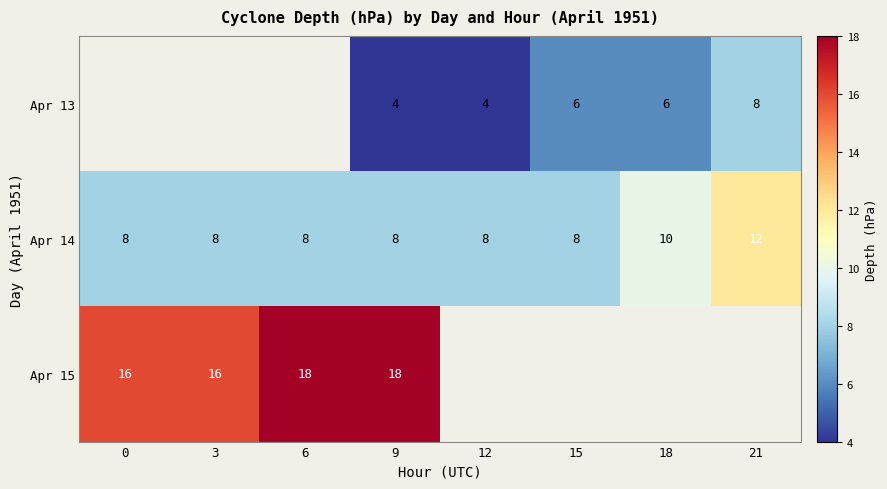

What is the sum of the Apr 13 values at 21 and 18?

14